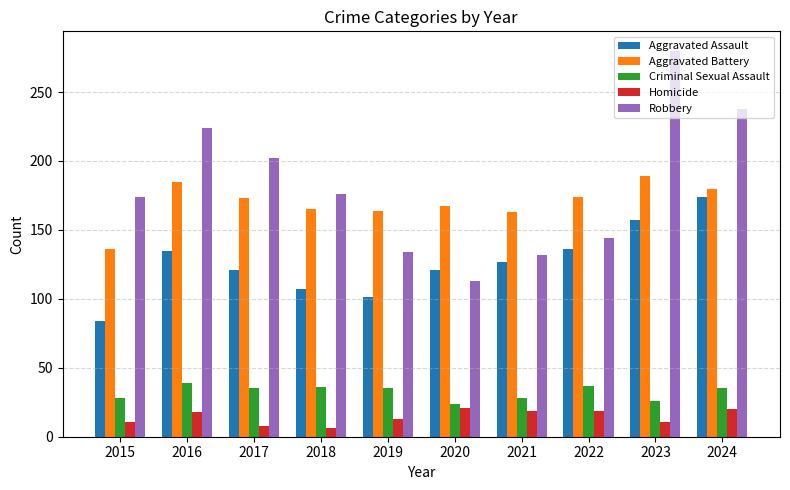

Rank the series at 2023 from highest to lowest value.

Robbery, Aggravated Battery, Aggravated Assault, Criminal Sexual Assault, Homicide